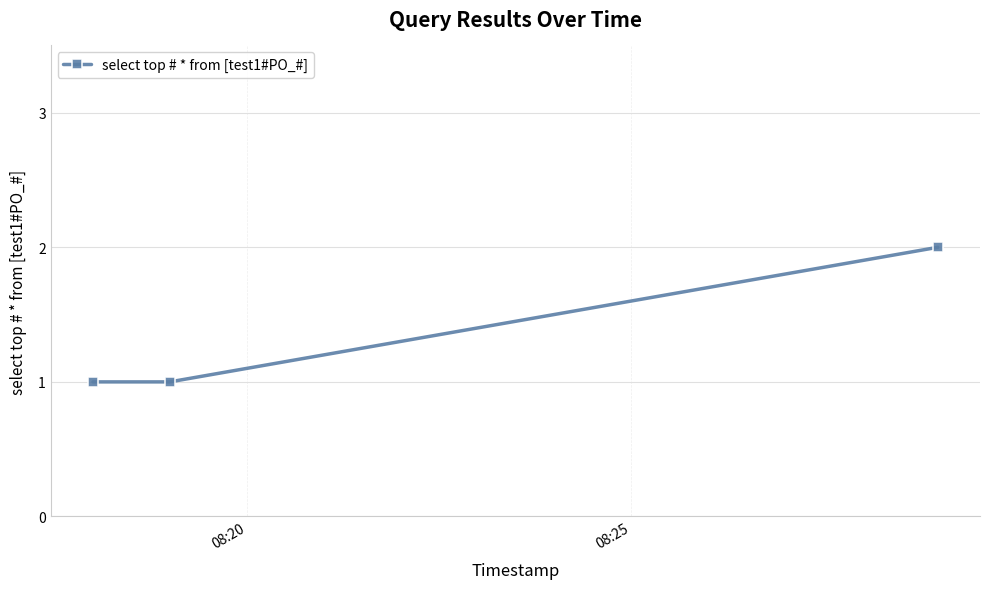

What is the value of the 1st point from the left?

1